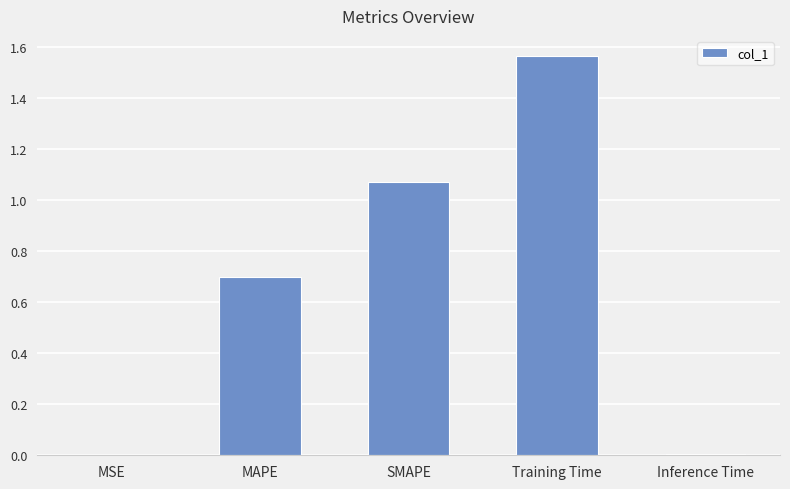

What is the sum of all values?

3.3